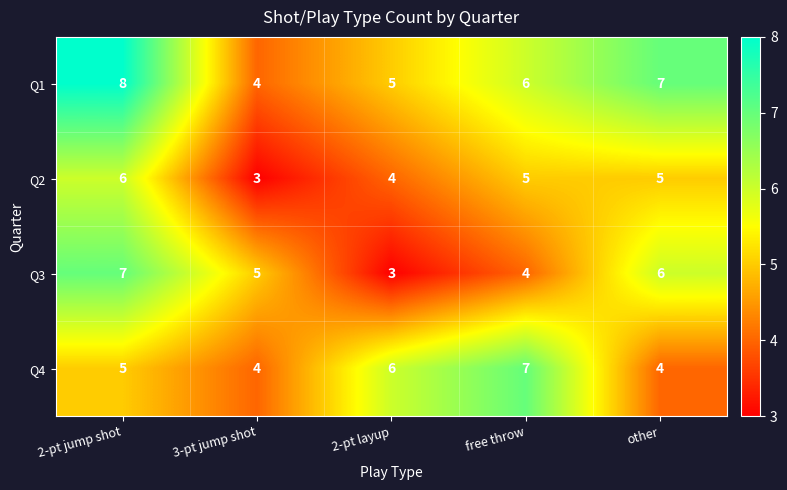

True or false: Q3 has a value of 6 at other.

True